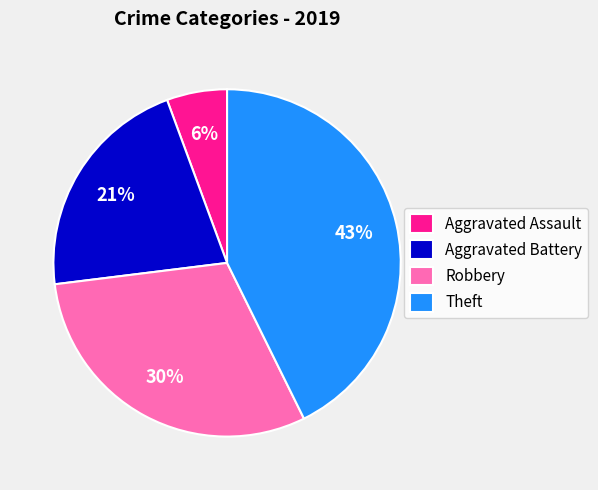

Rank the categories by value from lowest to highest.

Aggravated Assault, Aggravated Battery, Robbery, Theft